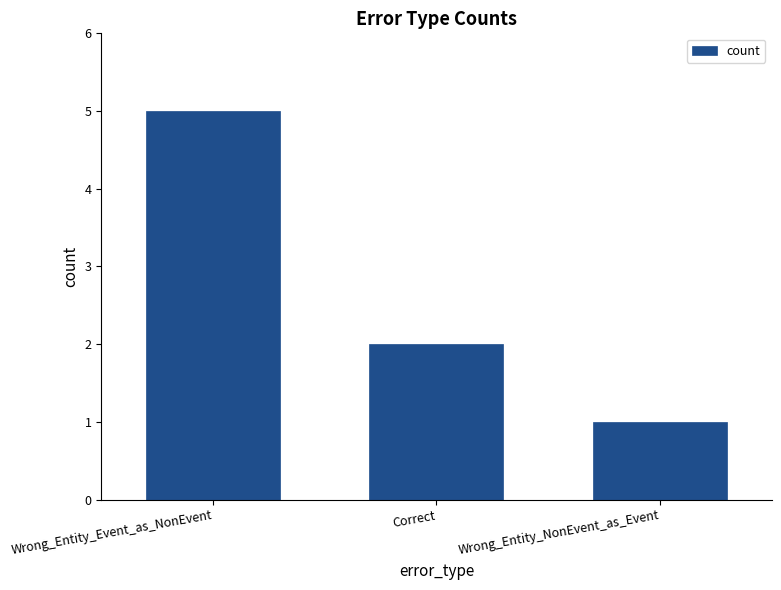

How many data points does each series have?

3